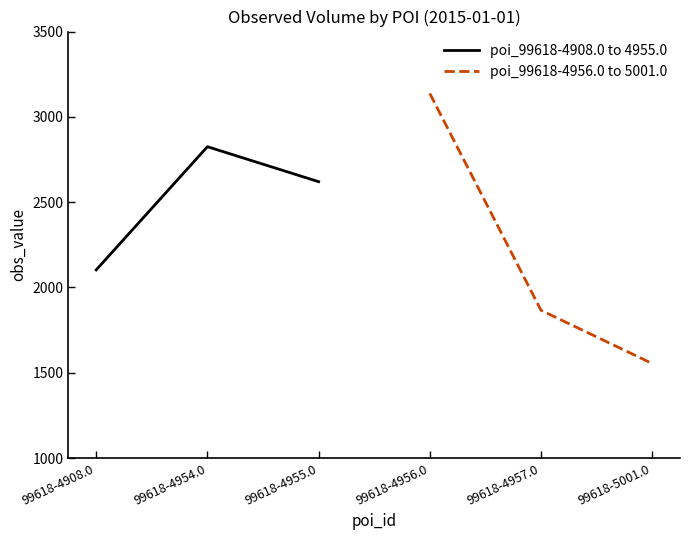

How many values in the poi_99618-4956.0 to 5001.0 series exceed 1866?

1